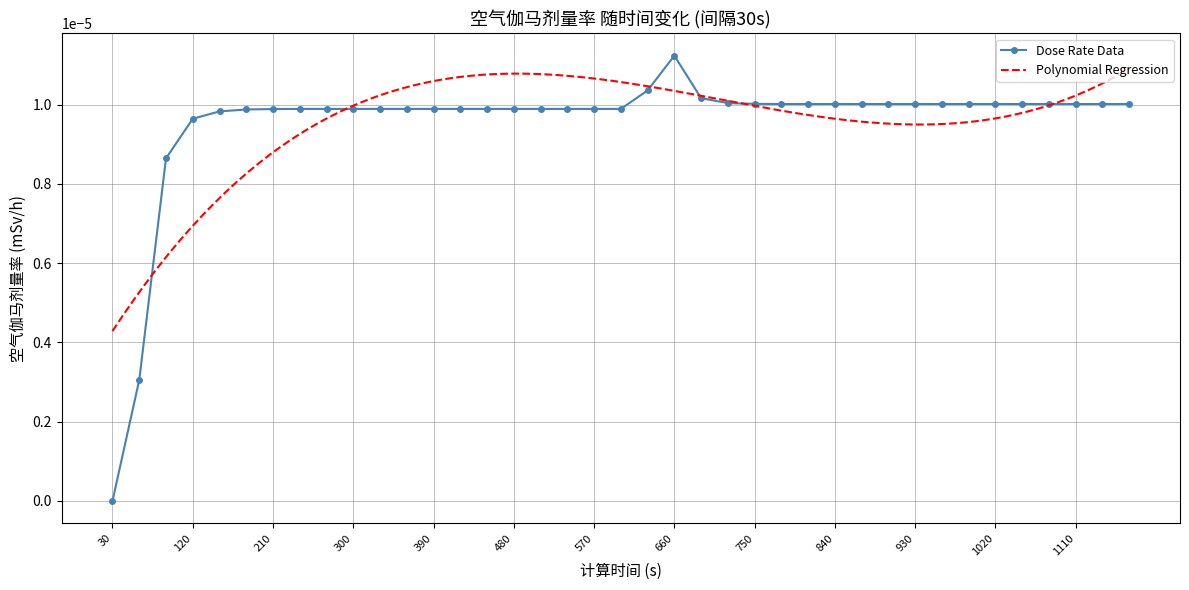

True or false: there are more than 1 points higher than both neighbors.

False